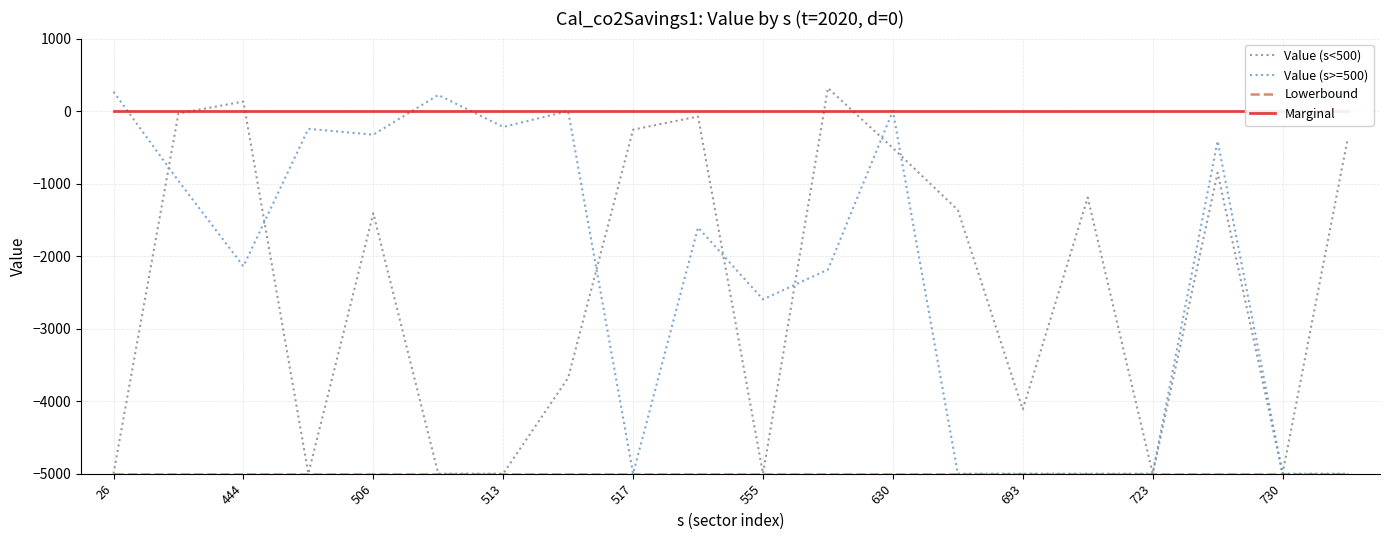

What is the minimum value for Lowerbound?

-5000.0